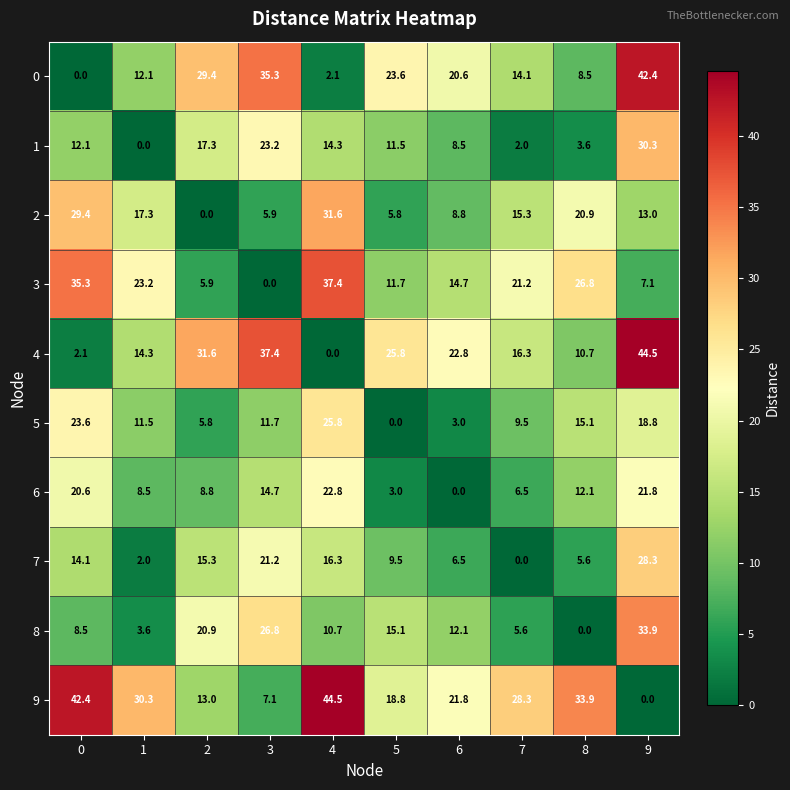

The 2 series shows 29.4 at 0. True or false?

True